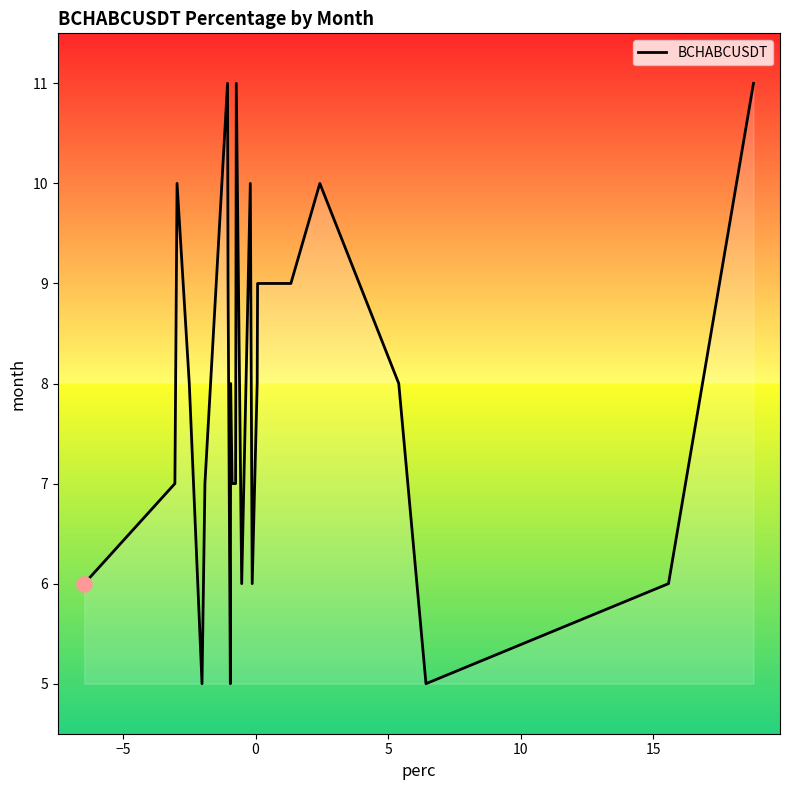

What is the maximum value shown in the chart?

11